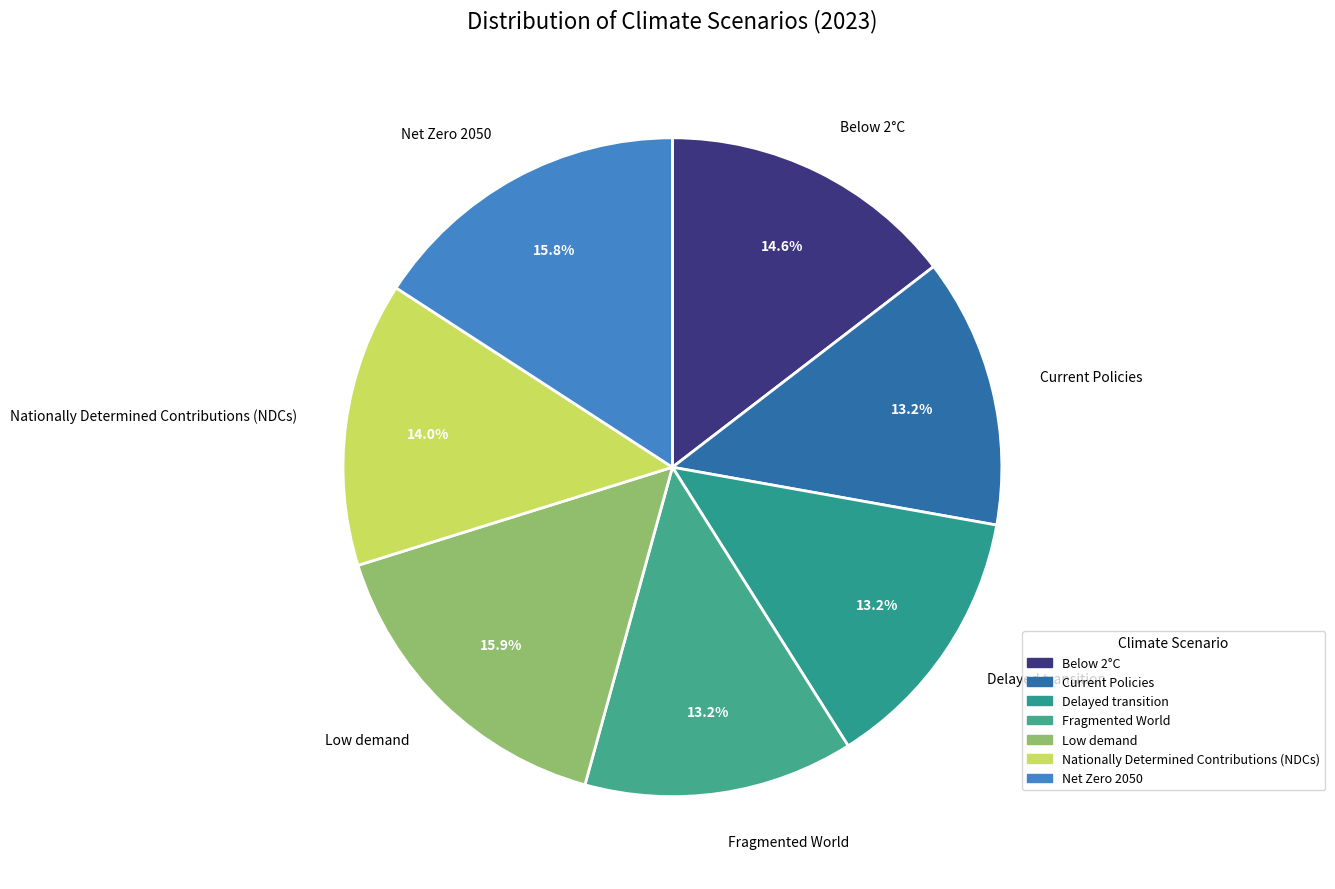

Between Low demand and Below 2°C, which is larger?

Low demand